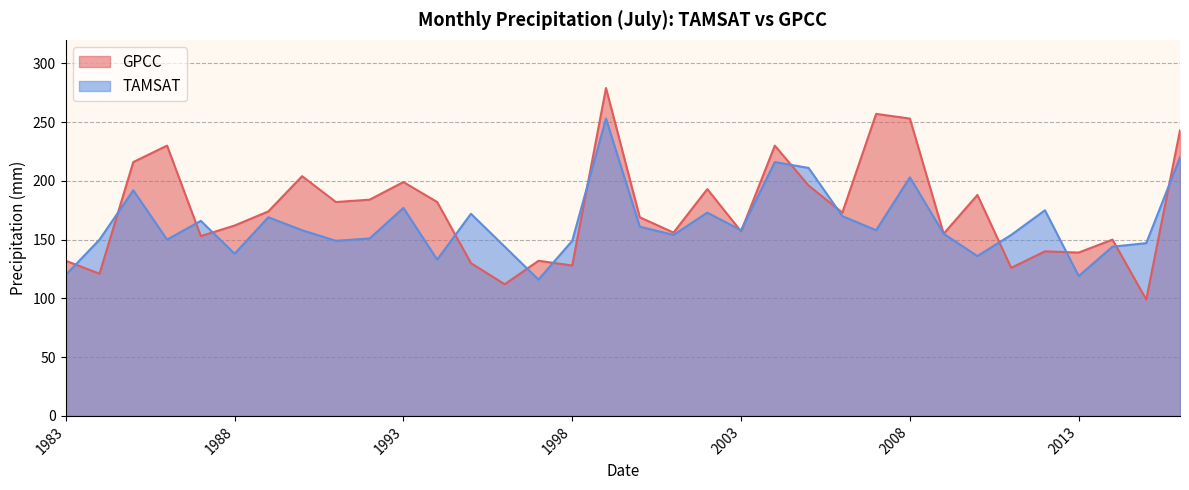

Read the GPCC value at 2001-07.

156